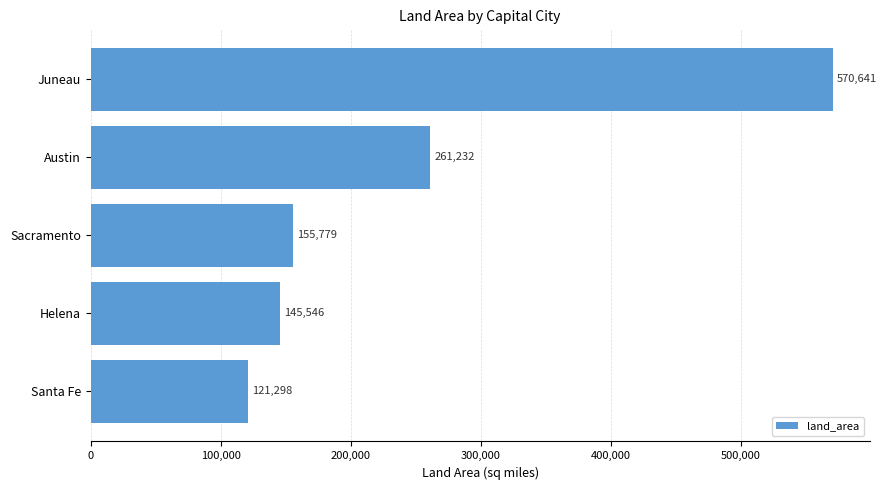

What position from the top is Santa Fe?

5